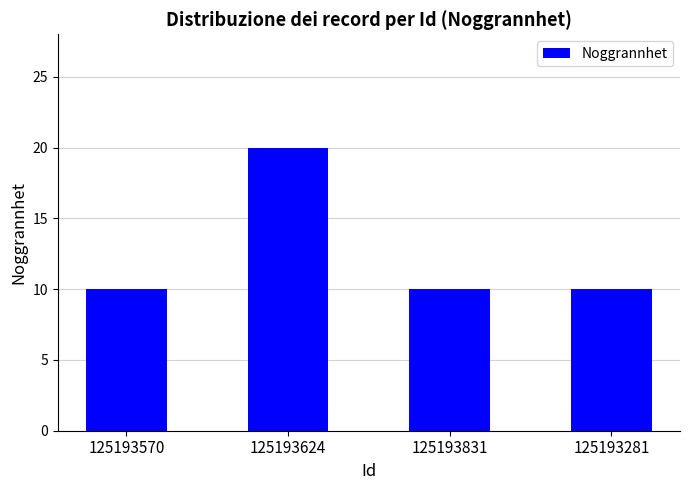

What is the sum of the values at 125193624 and 125193831?

30